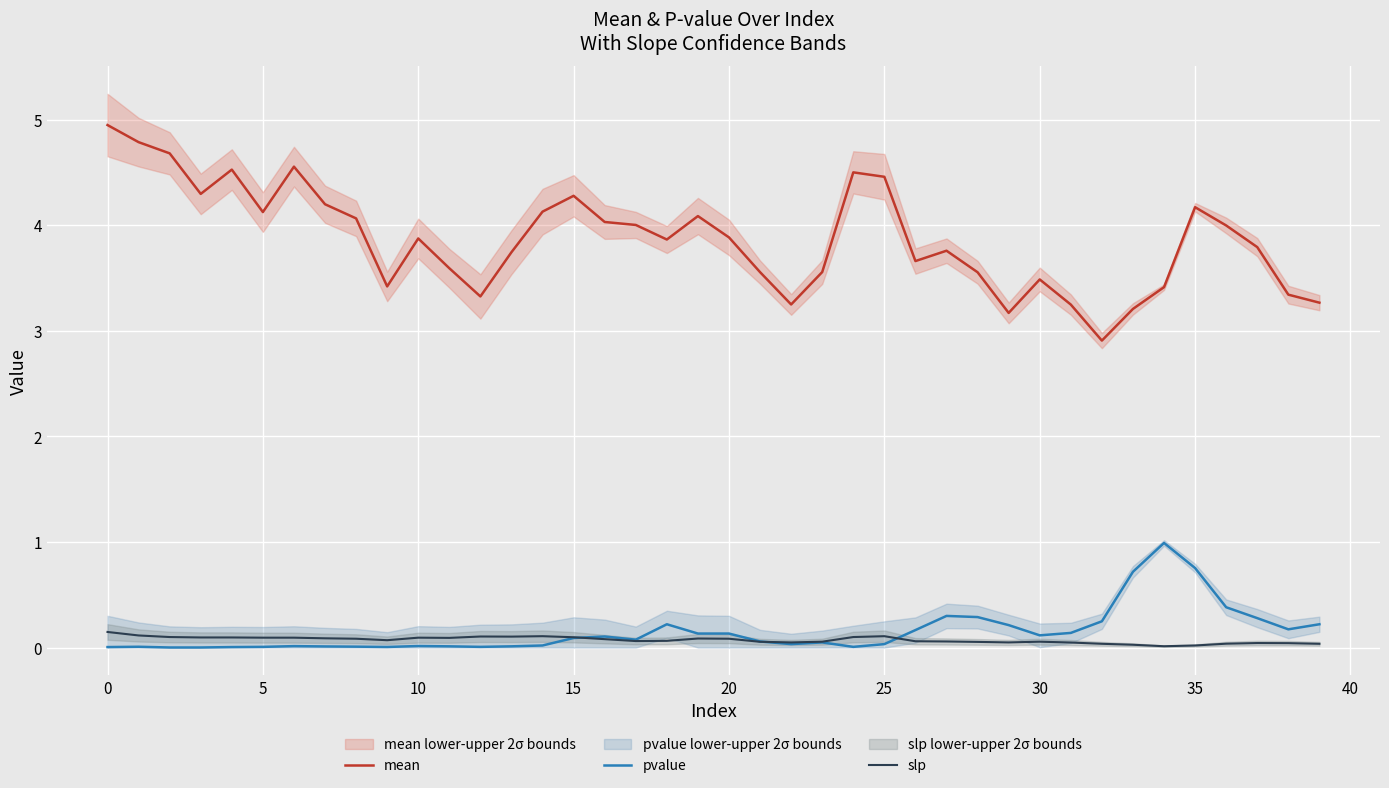

How many lines are shown in the chart?

3